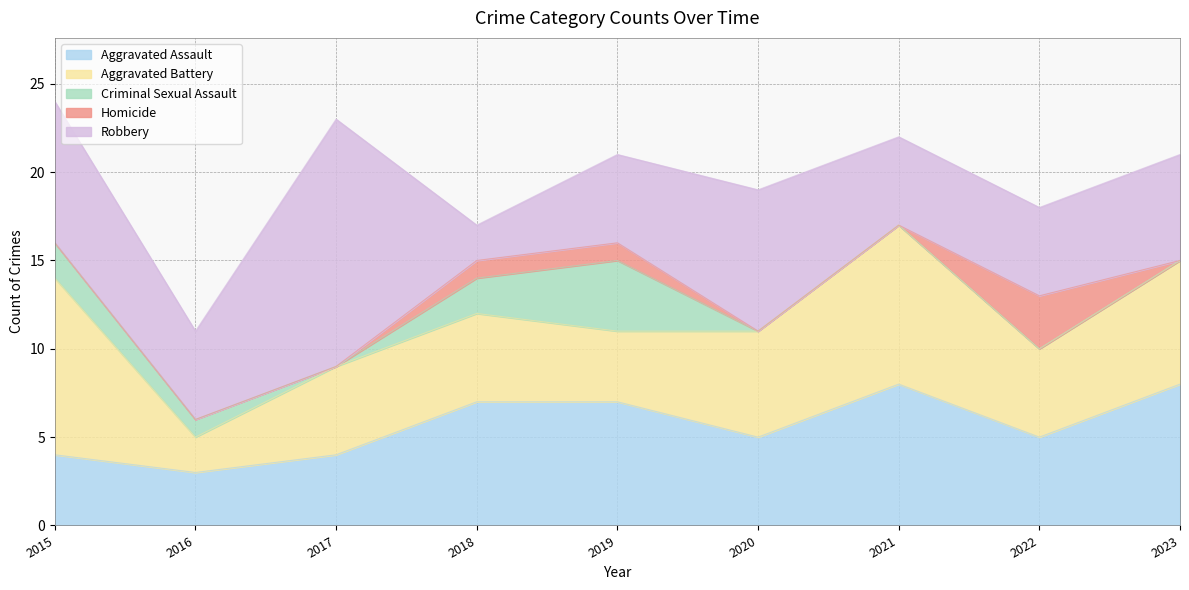

What is the sum of all Aggravated Battery values?

53